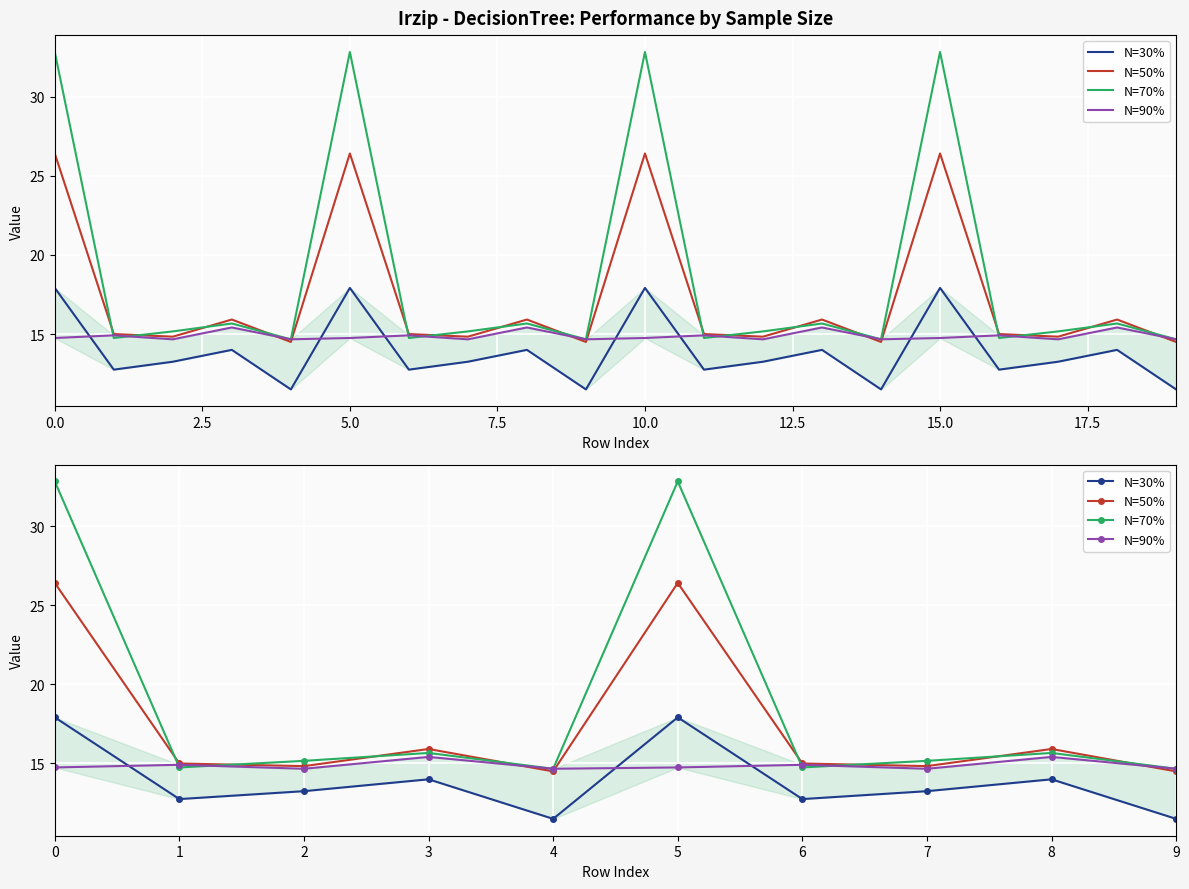

Reading left to right, transcribe all the data shown in this chart.

N=30%: 17.9	12.8	13.2	14.0	11.5	17.9	12.8	13.2	14.0	11.5
N=50%: 26.4	15.0	14.8	15.9	14.5	26.4	15.0	14.8	15.9	14.5
N=70%: 32.8	14.8	15.2	15.7	14.7	32.8	14.8	15.2	15.7	14.7
N=90%: 14.8	14.9	14.7	15.4	14.7	14.8	14.9	14.7	15.4	14.7